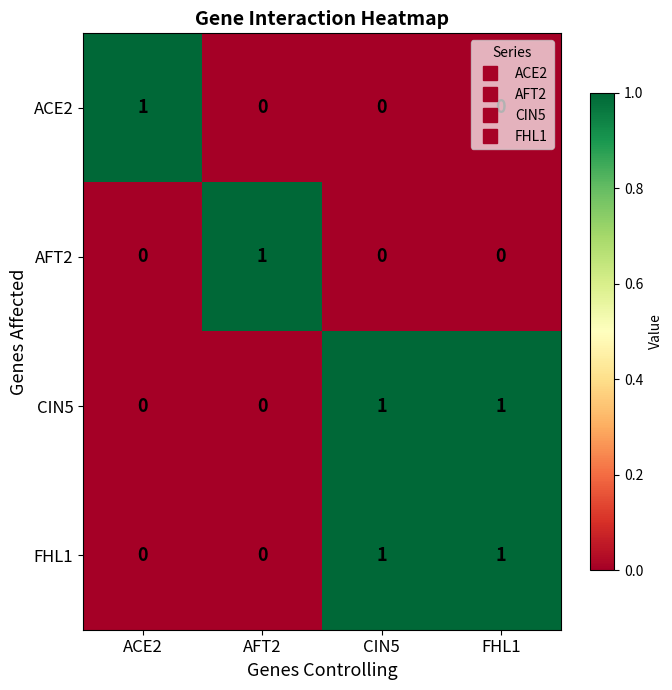

At how many categories does at least one series exceed 0?

4